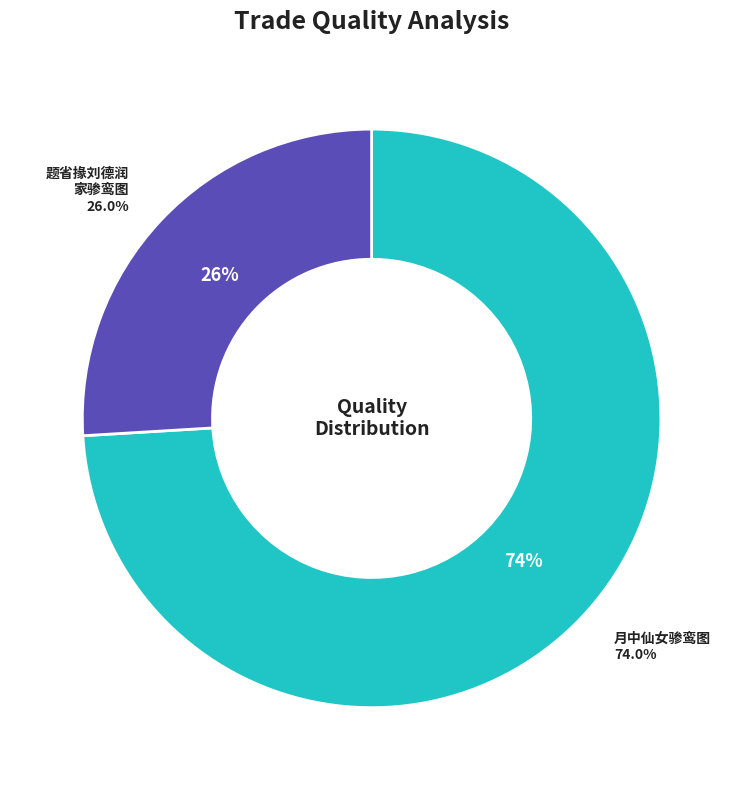

True or false: 题省掾刘德润家骖鸾图并为同舍郎刘长卿记异刘在方城先有碧箫之遇如芙蓉城事云 accounts for 26% of the total.

True